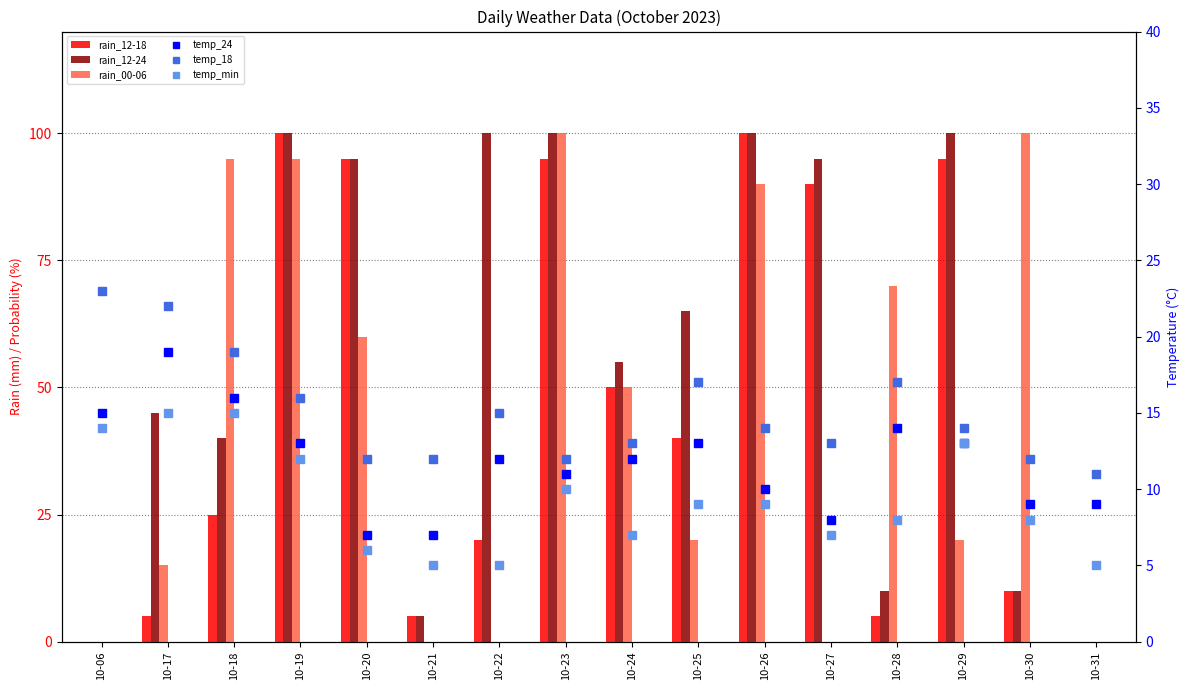

Rank the series by their maximum value, from lowest to highest.

temp_min, temp_24, temp_18, rain_12-18, rain_12-24, rain_00-06